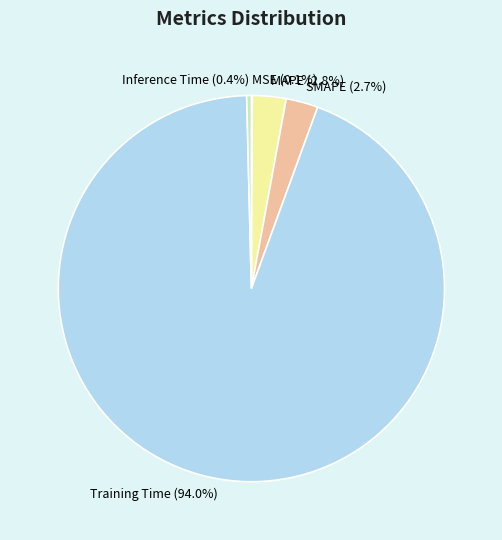

Is there any slice that represents more than half of the pie?

Yes